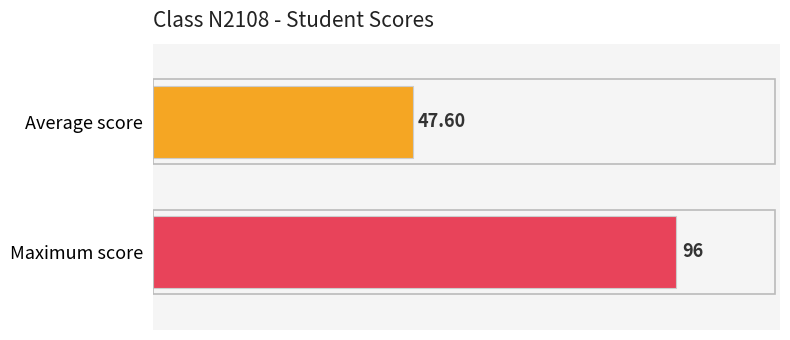

What is the minimum value shown in the chart?

47.6